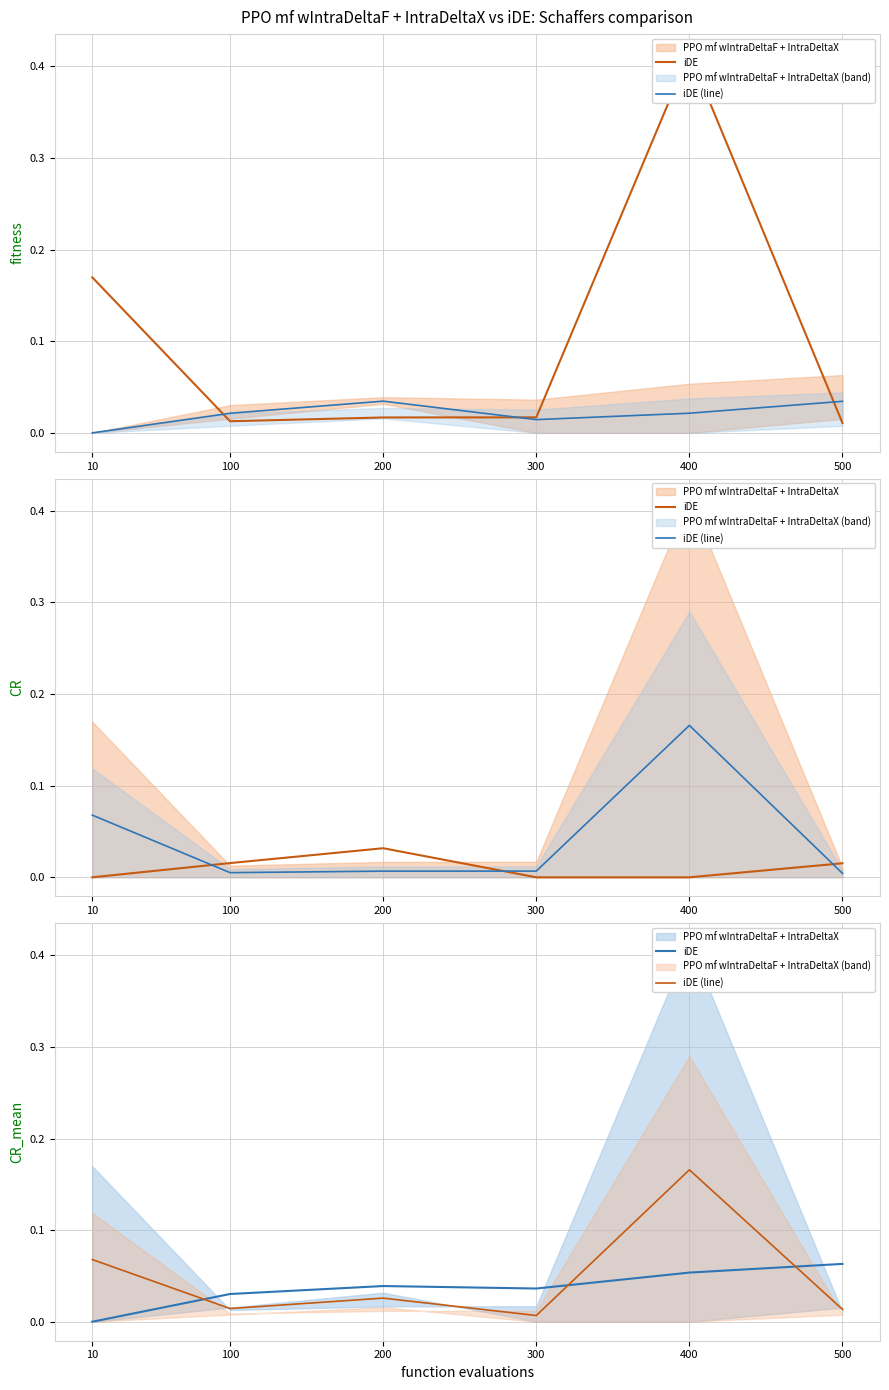

Rank the series by their maximum value, from lowest to highest.

iDE, iDE (line)